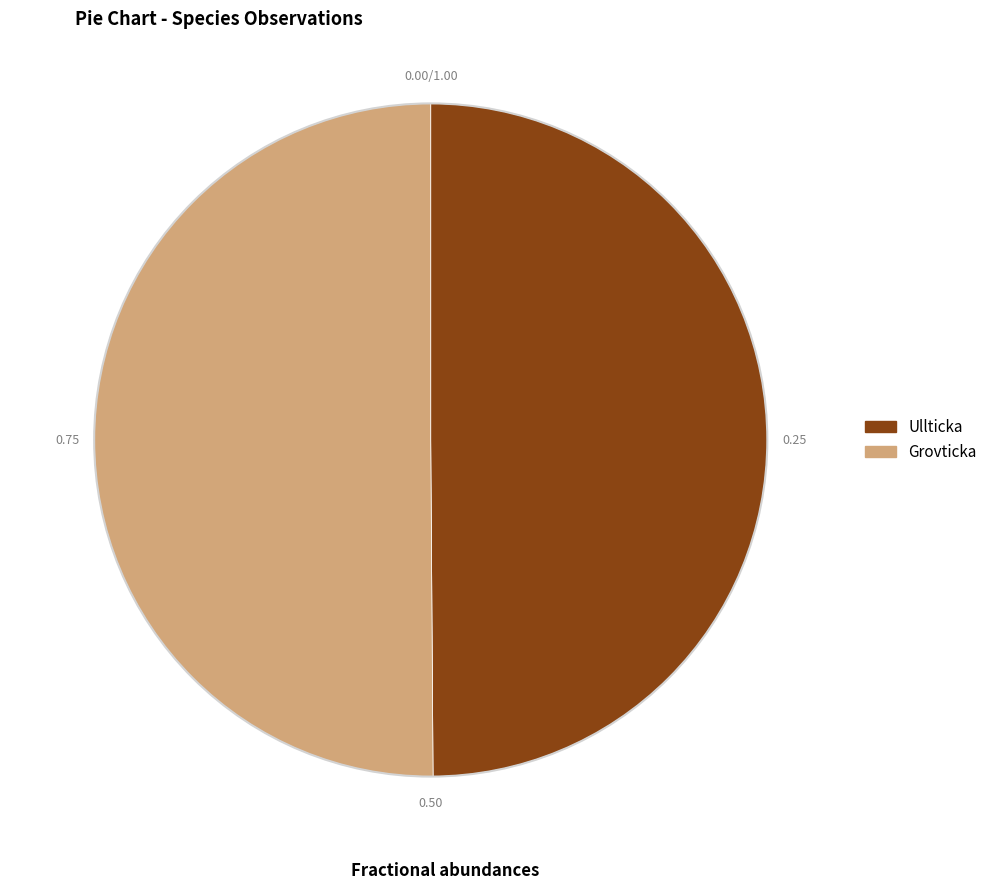

Approximately how many times larger is the value at Ullticka compared to Grovticka?

1.0